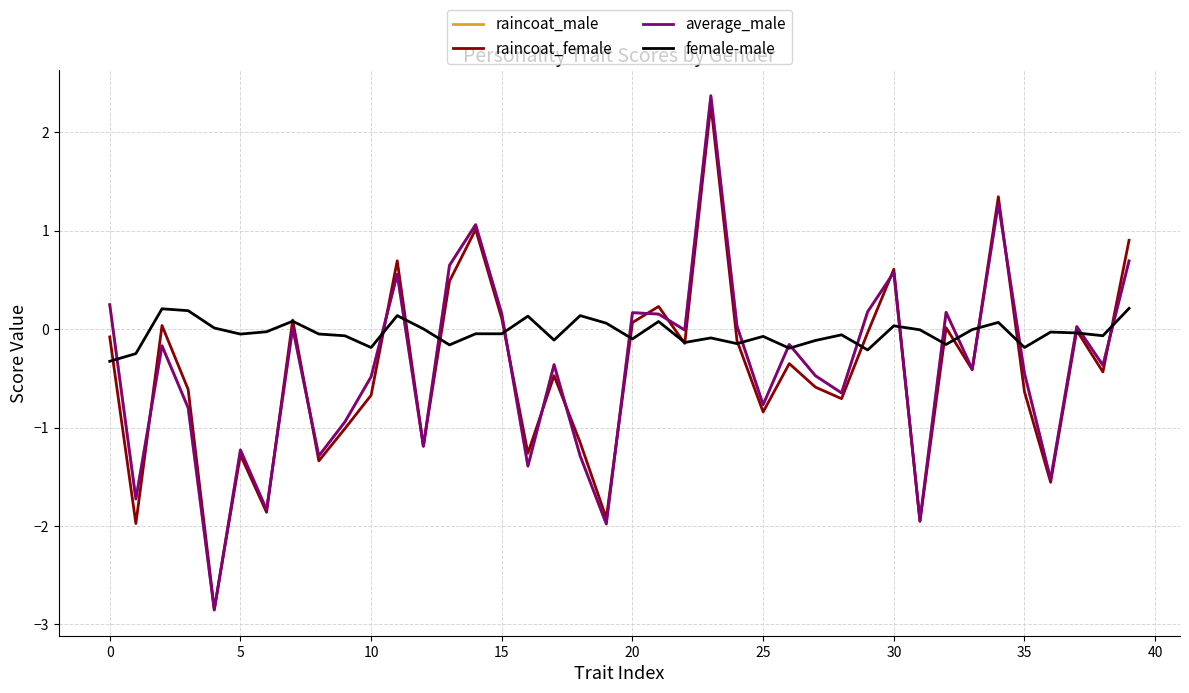

In raincoat_male, how many points are lower than both neighbors (excluding endpoints)?

14